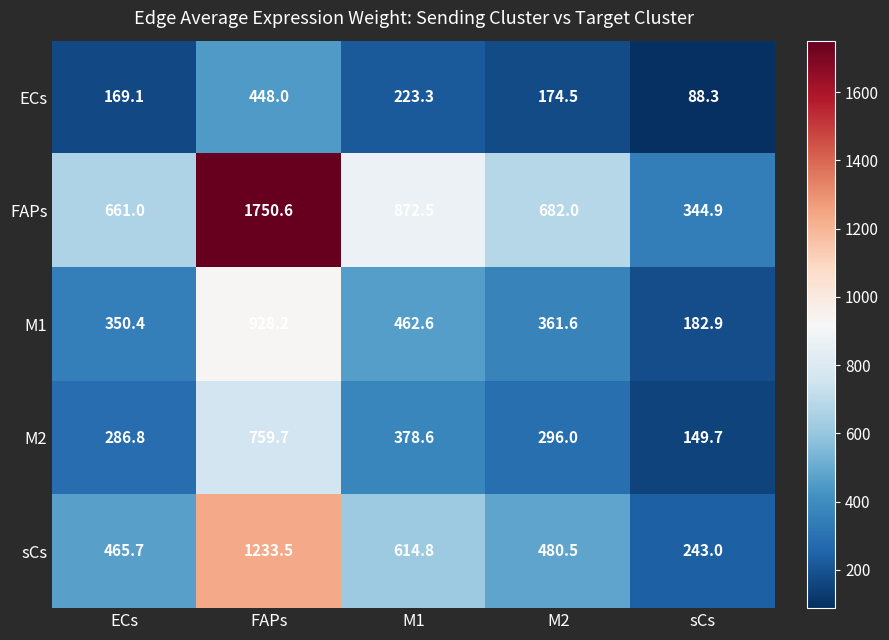

Reading left to right, list all the values displayed in this chart.

ECs: ECs=169.1	FAPs=448.0	M1=223.3	M2=174.5	sCs=88.3
FAPs: ECs=661.0	FAPs=1750.6	M1=872.5	M2=682.0	sCs=344.9
M1: ECs=350.4	FAPs=928.2	M1=462.6	M2=361.6	sCs=182.9
M2: ECs=286.8	FAPs=759.7	M1=378.6	M2=296.0	sCs=149.7
sCs: ECs=465.7	FAPs=1233.5	M1=614.8	M2=480.5	sCs=243.0